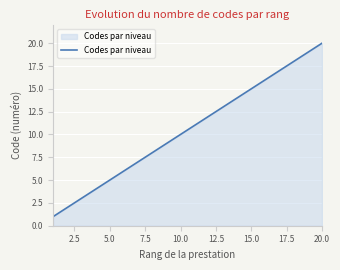

What is the greatest value displayed?

20